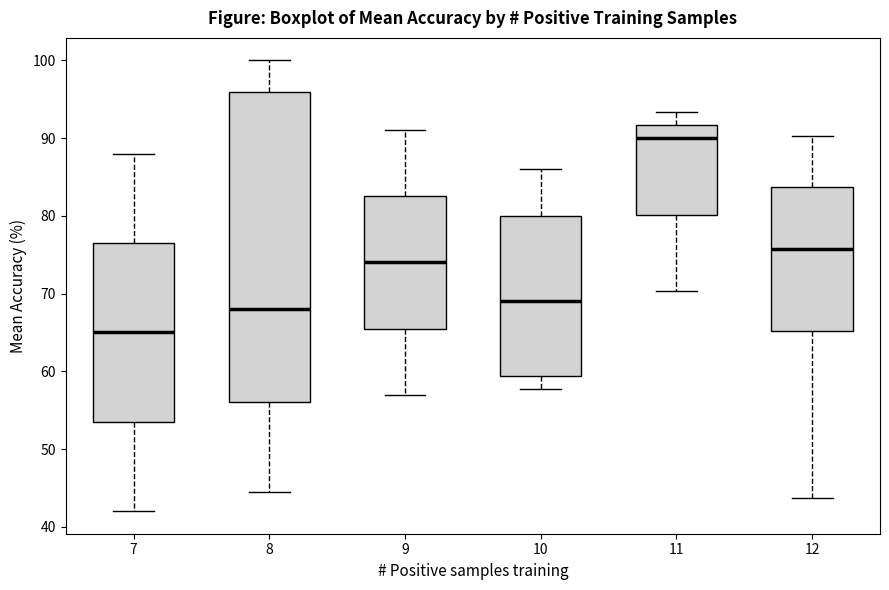

Which box is the tallest, from its lower edge to its upper edge?

8